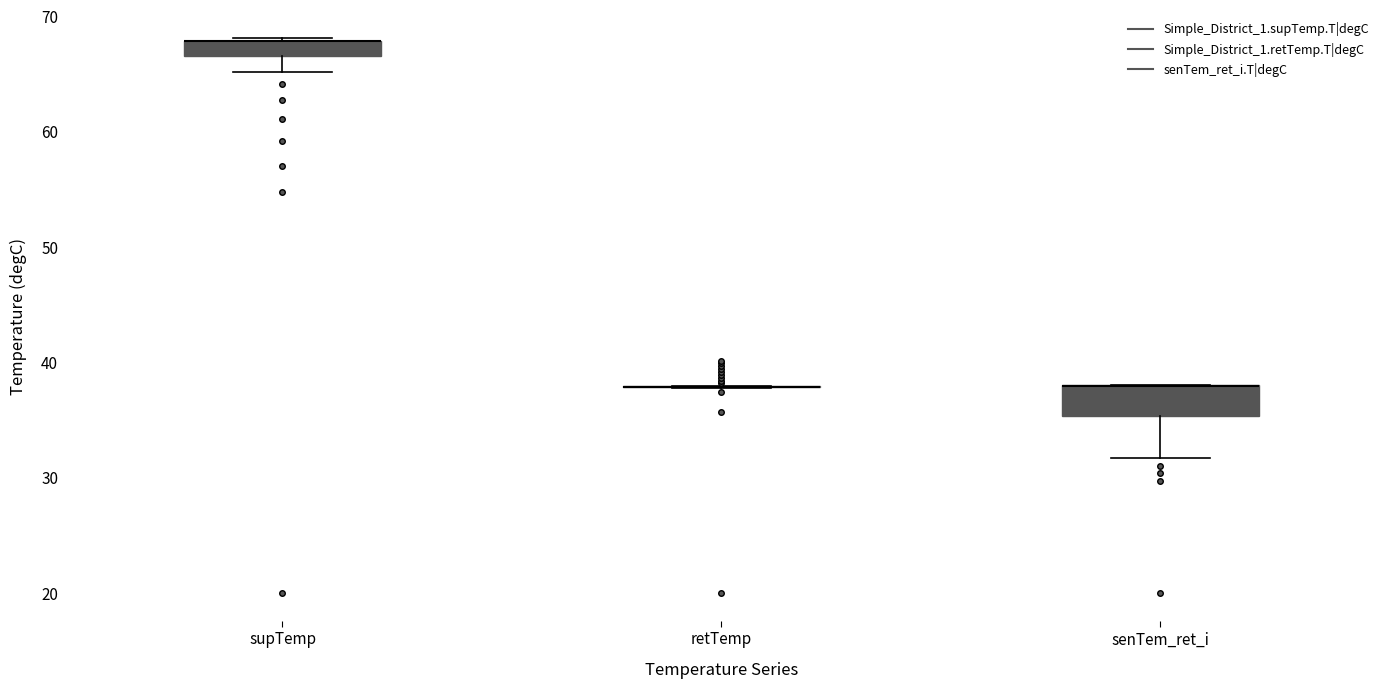

Which box is the tallest, from its lower edge to its upper edge?

senTem_ret_i